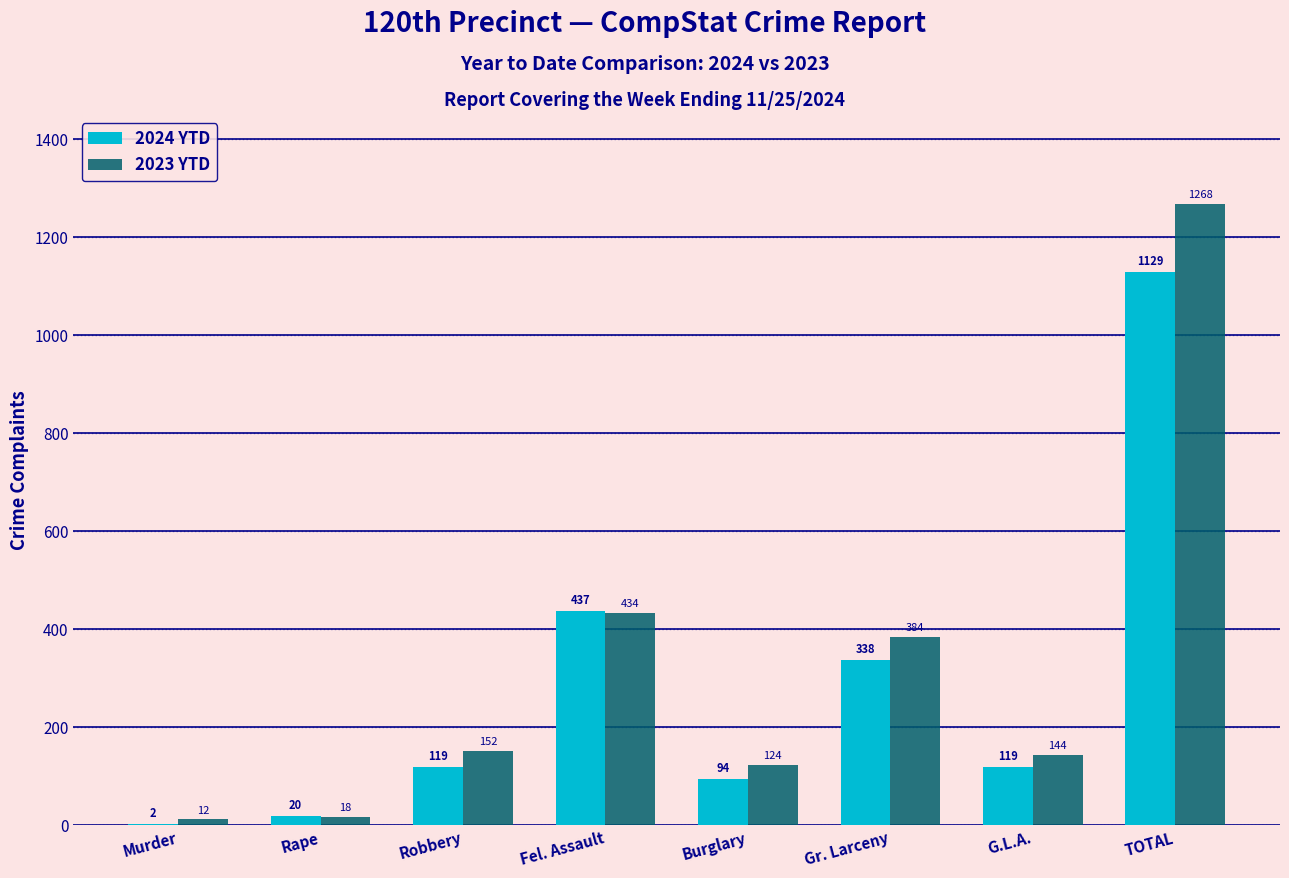

How many series are shown in this chart?

2